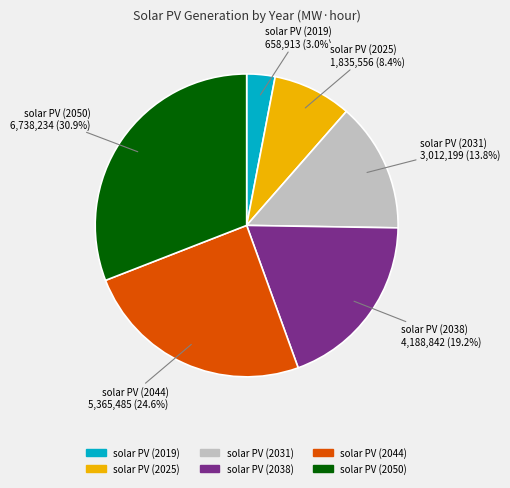

How many slices are in this pie chart?

6